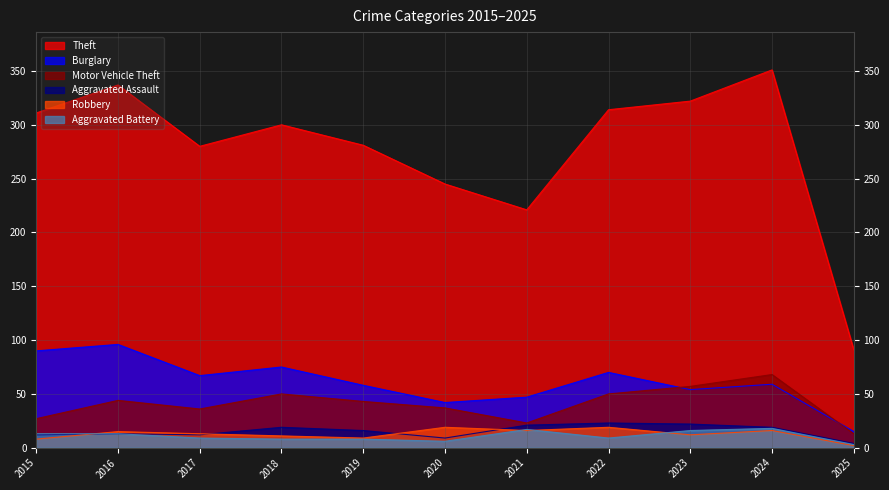

True or false: Theft has a value of 120 at 2019.

False